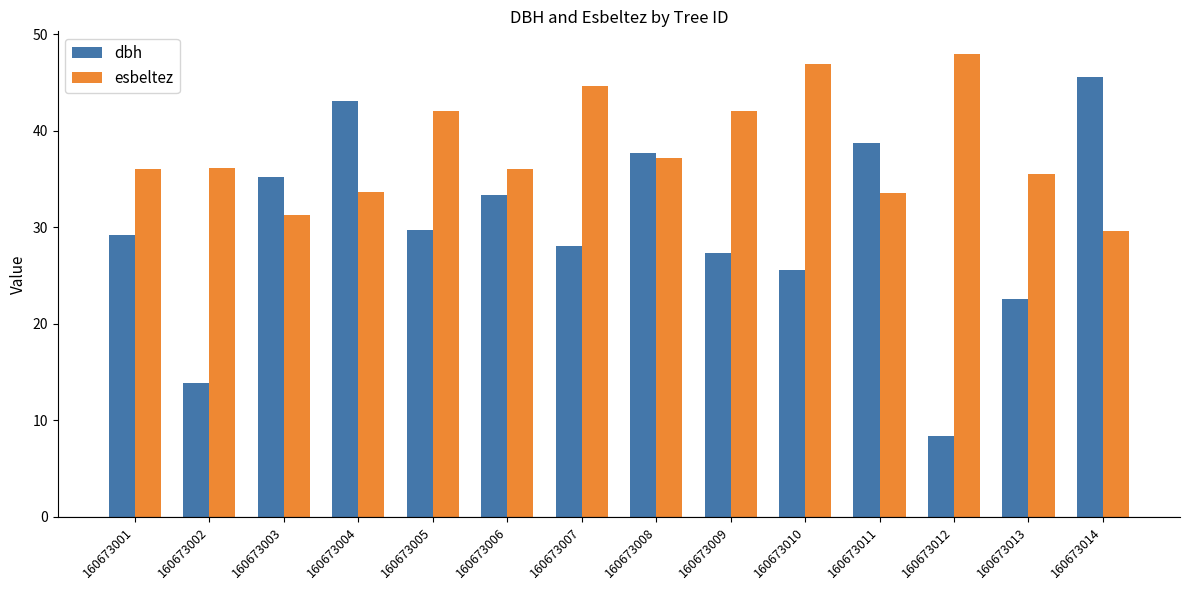

The value of dbh at 160673009 is 27.4. True or false?

True